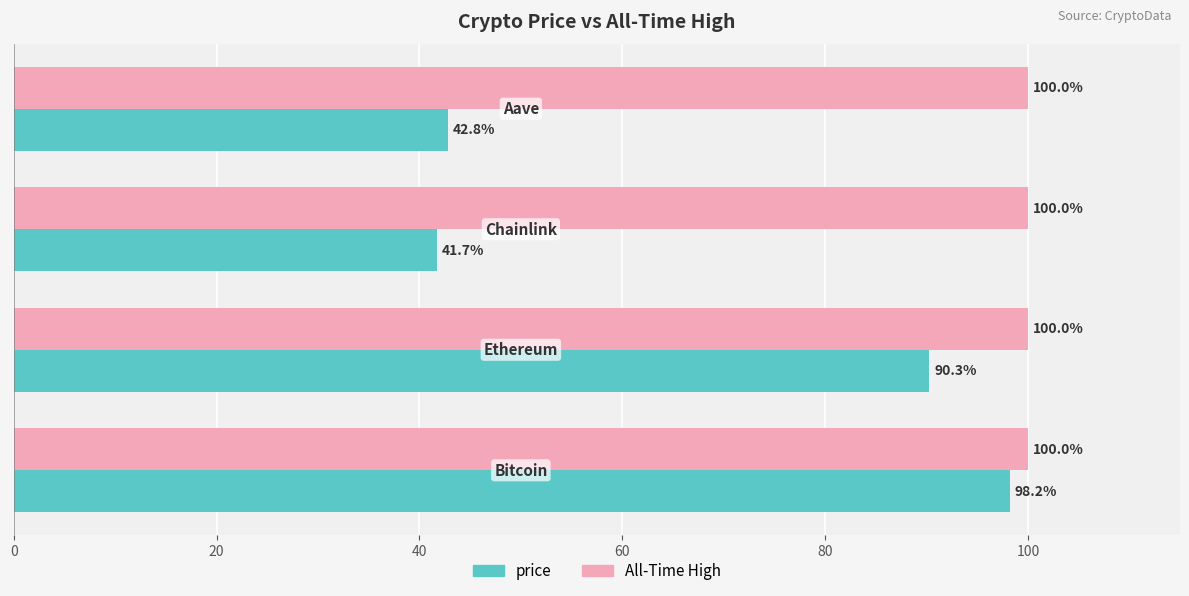

What is the difference between the second highest and minimum values in the price series?

48.6